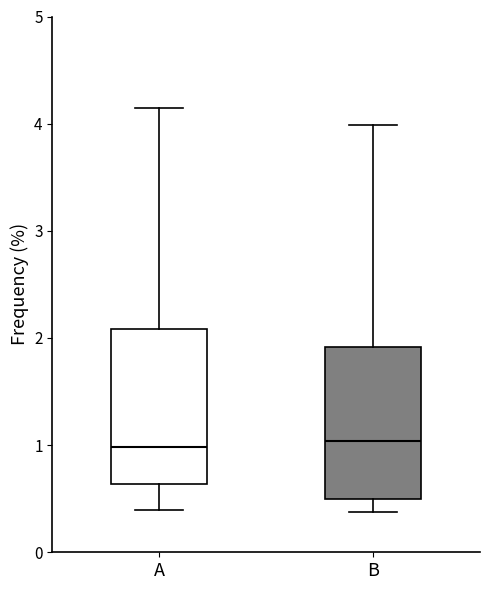

Reading left to right, read every box against the y-axis: the position of its median line, the range the box covers, and the ends of its whiskers. The values are not printed on the chart, so give them approximately, as read against the axis.

A: median 1.0, box 0.6 to 2.1, whiskers 0.4 to 4.2
B: median 1.0, box 0.5 to 1.9, whiskers 0.4 to 4.0